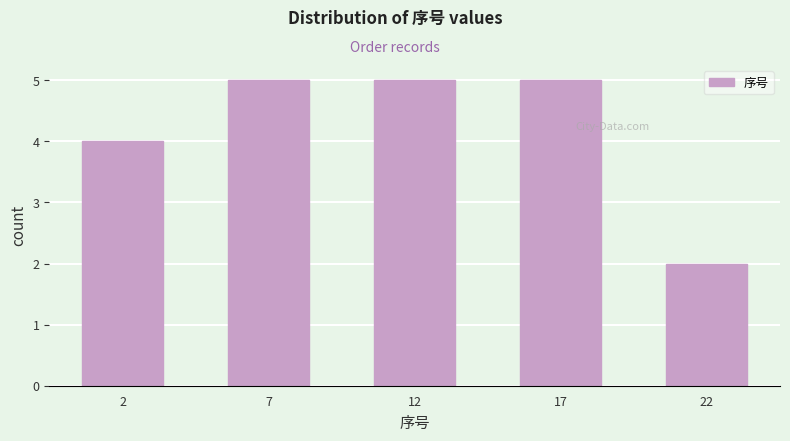

Reading left to right, extract all data points from this chart.

2=4	7=5	12=5	17=5	22=2